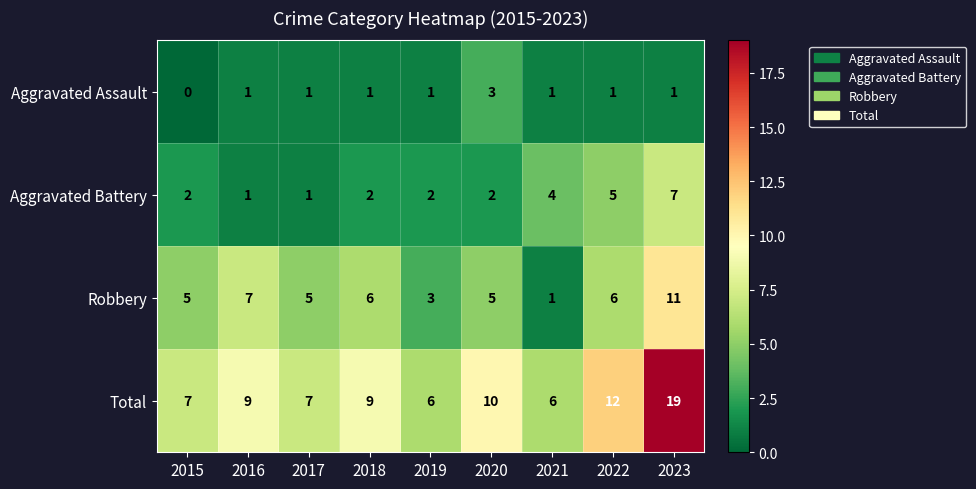

What value does the Aggravated Battery series have at 2022?

5